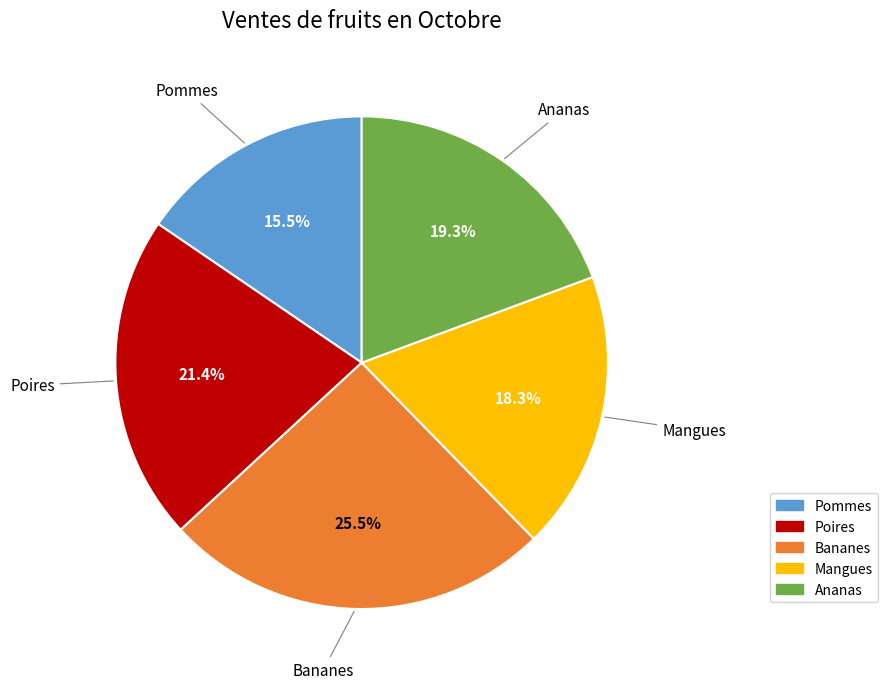

To the nearest percent, what is the difference between the Bananes and Mangues slice percentages?

7%